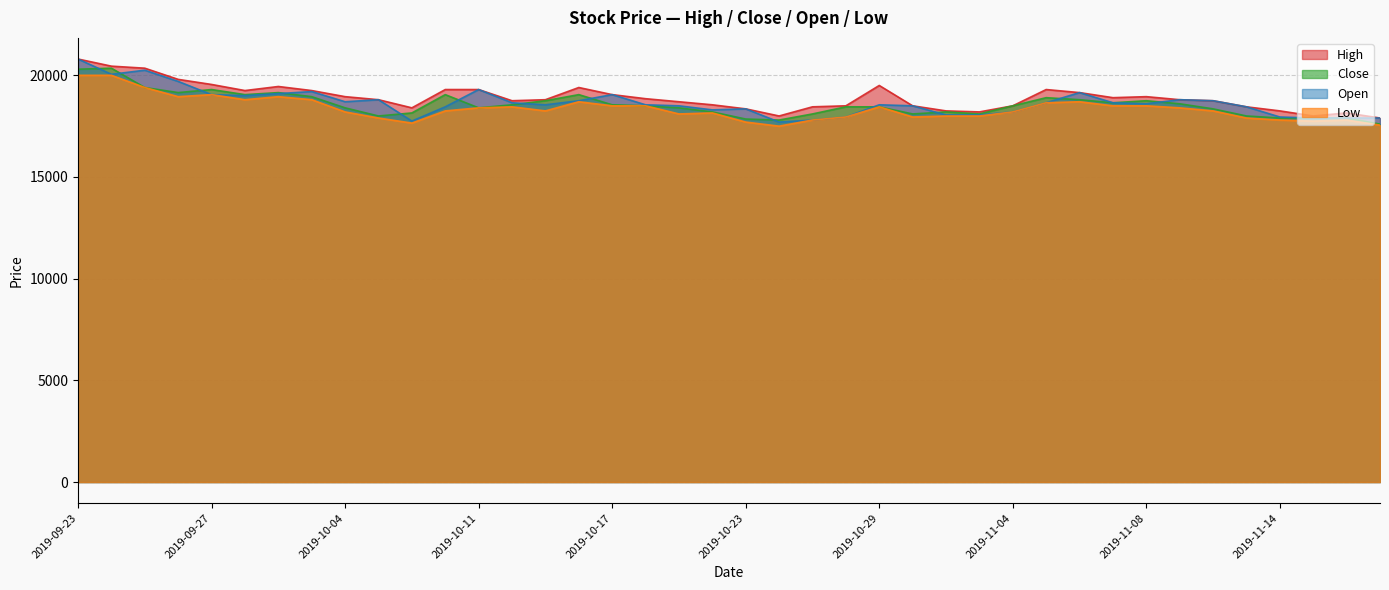

True or false: Low and Open intersect in this chart.

False